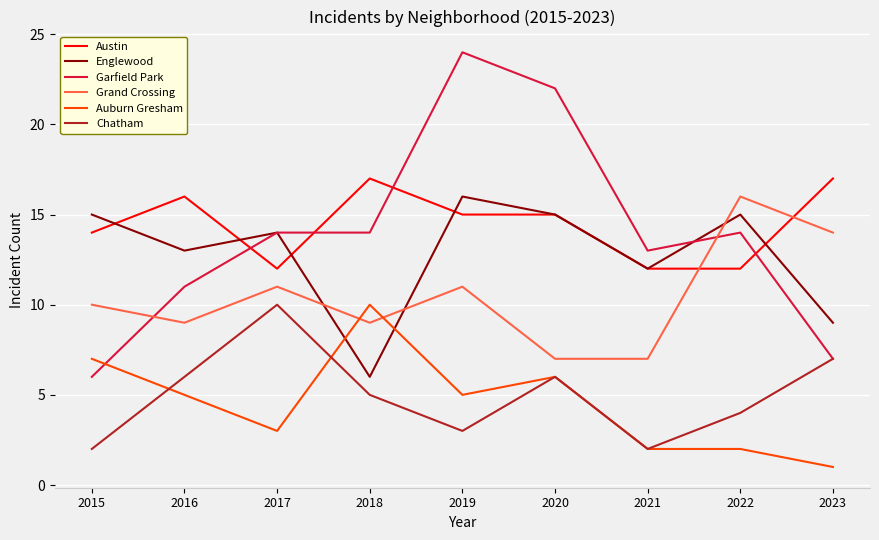

What is the total value across all series at 2022?

63